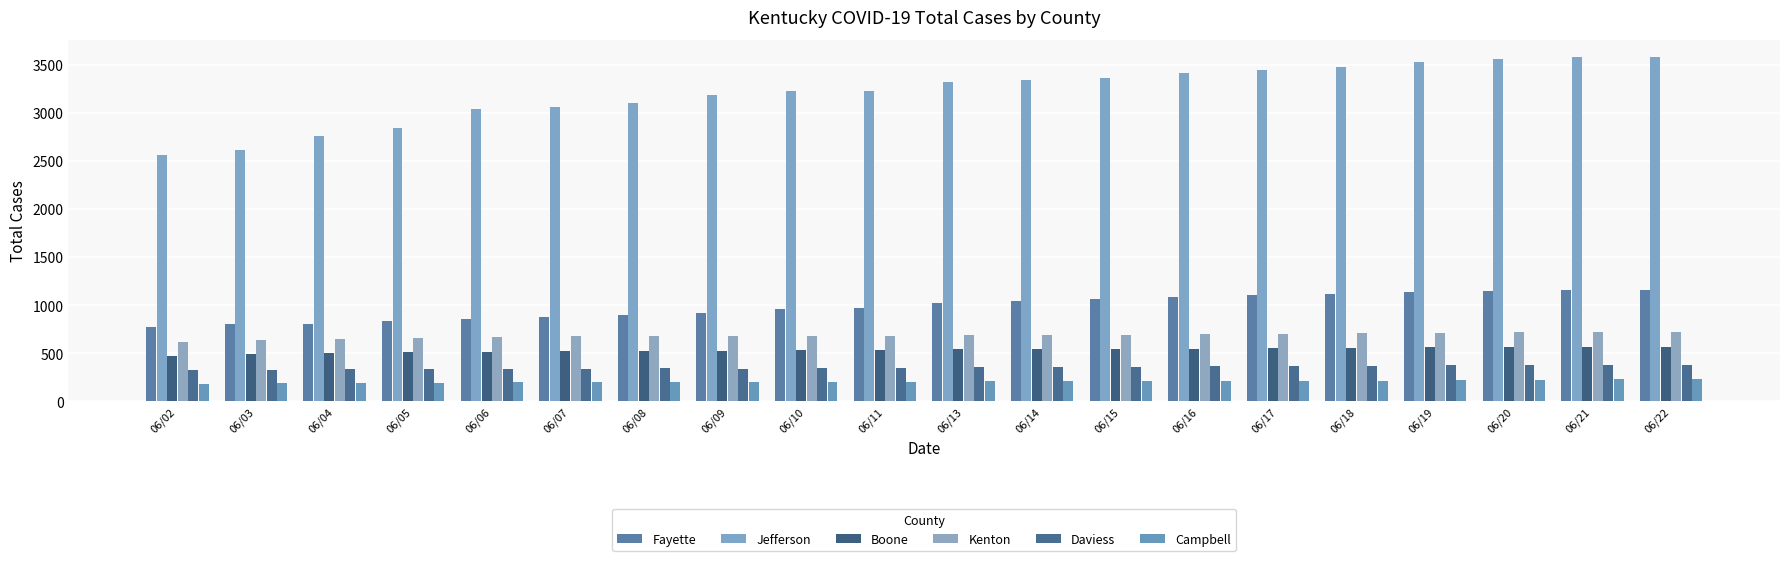

What is the minimum value shown in the chart?

185